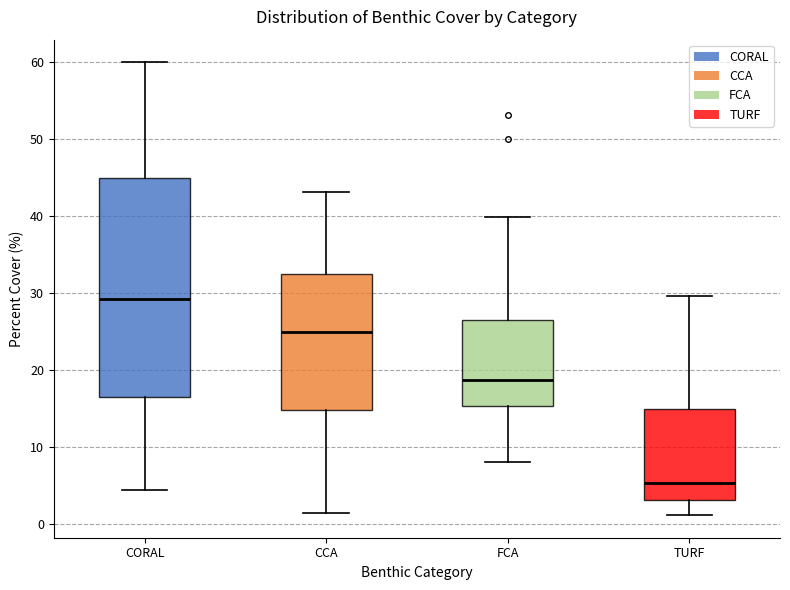

Where does the upper whisker of the box for TURF end on the y-axis? The values are not printed on the chart, so give them approximately, as read against the axis.

30